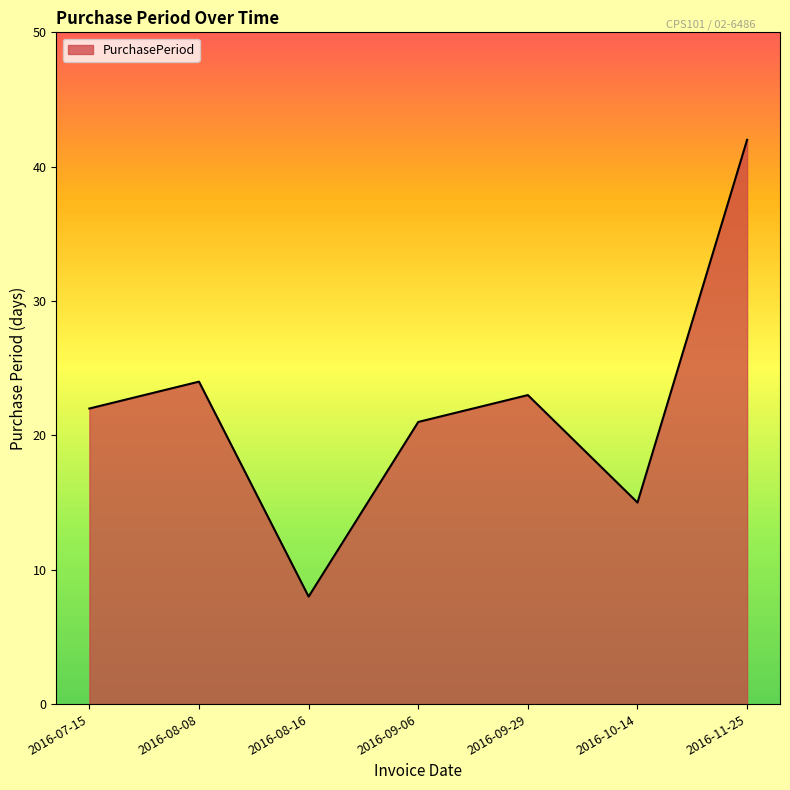

The value at 2016-09-06 is 21. True or false?

True